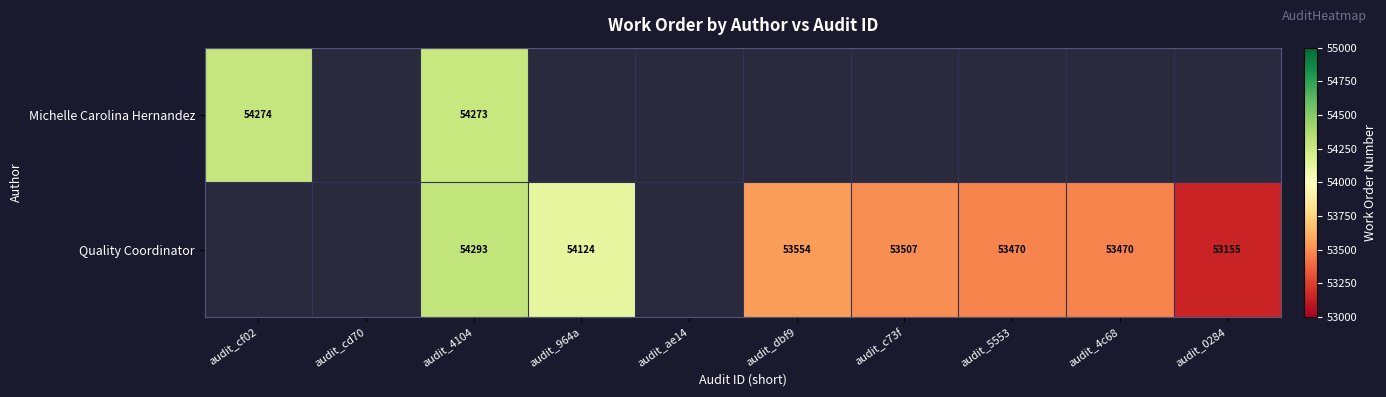

True or false: Michelle Carolina Hernandez has a value of 54274 at audit_cf02.

True